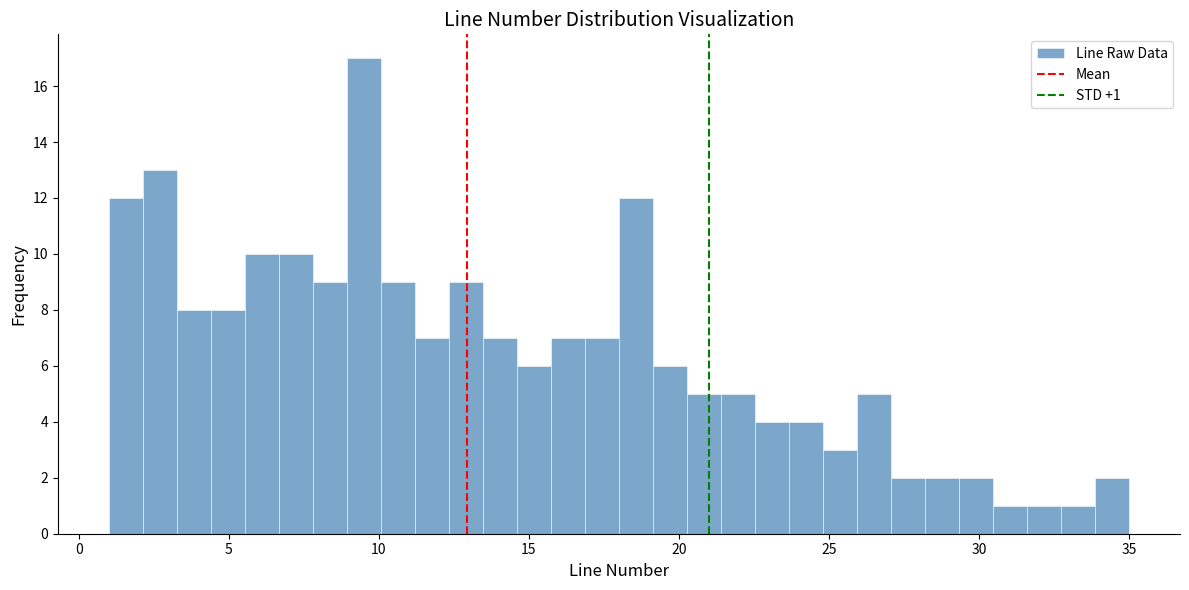

Read against the x-axis, roughly where is the centre of the tallest bar?

9.5